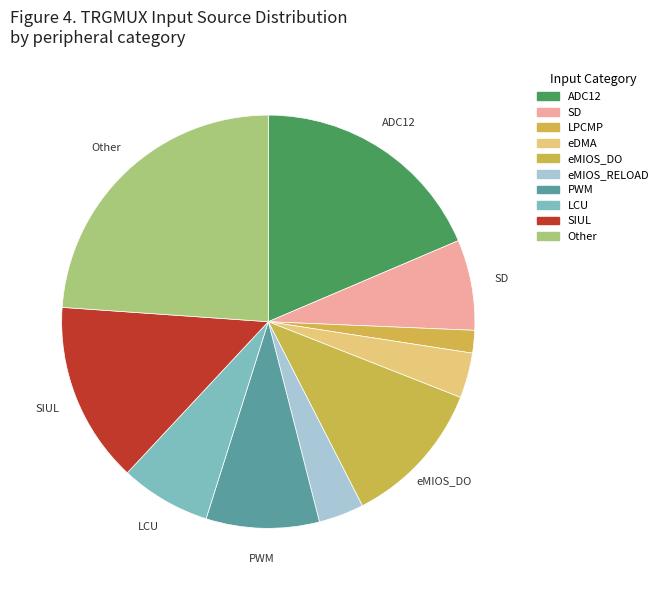

Count the number of slices in the pie.

10